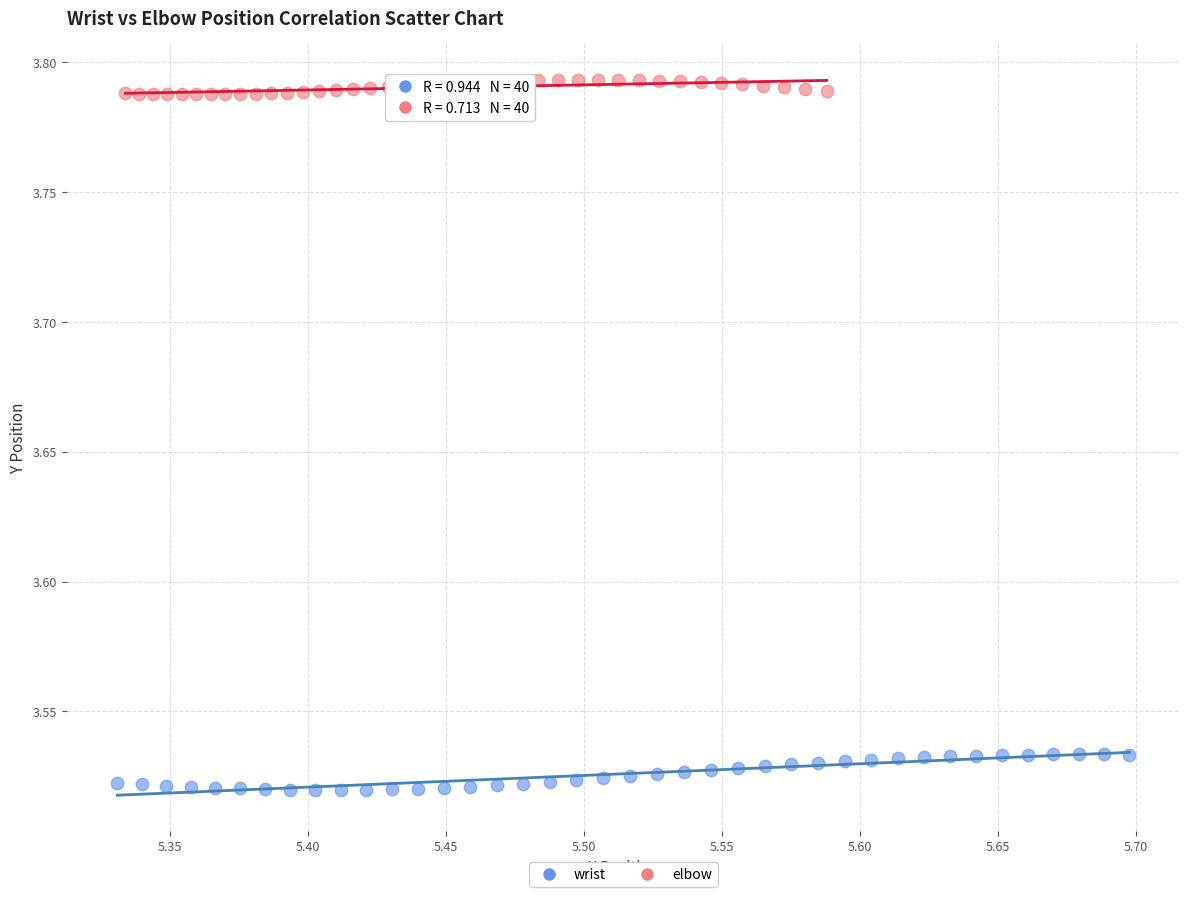

Which series contains the highest Y value?

elbow